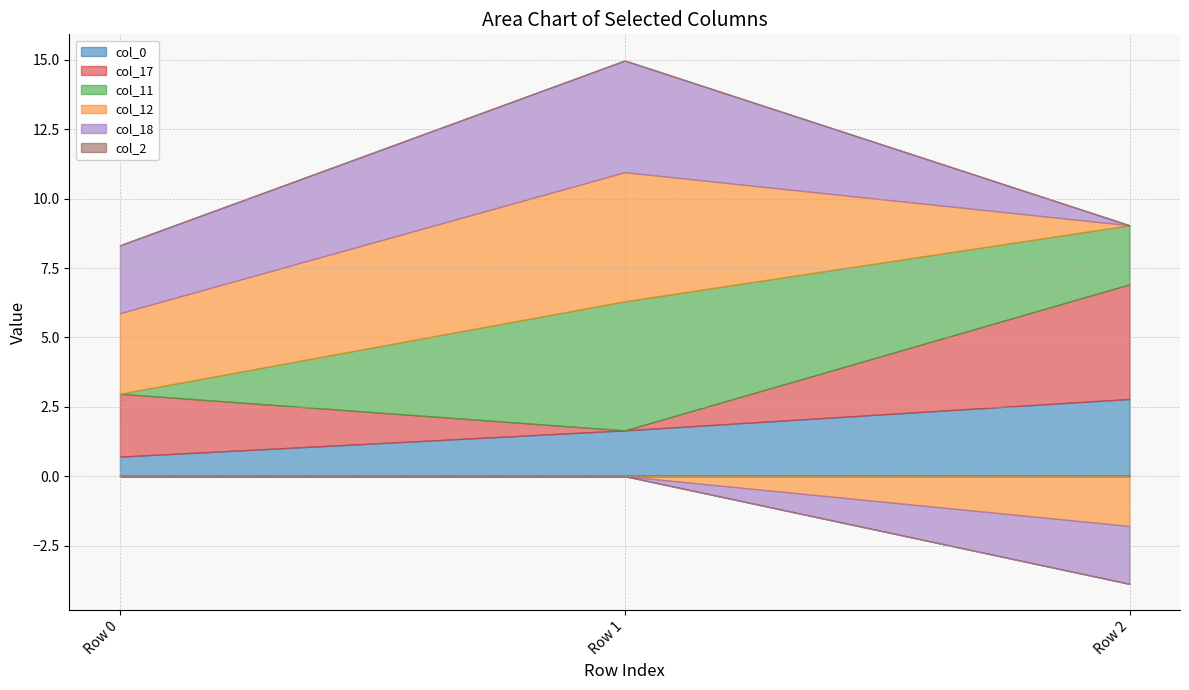

What is the total value across all series at Row 2?

5.2